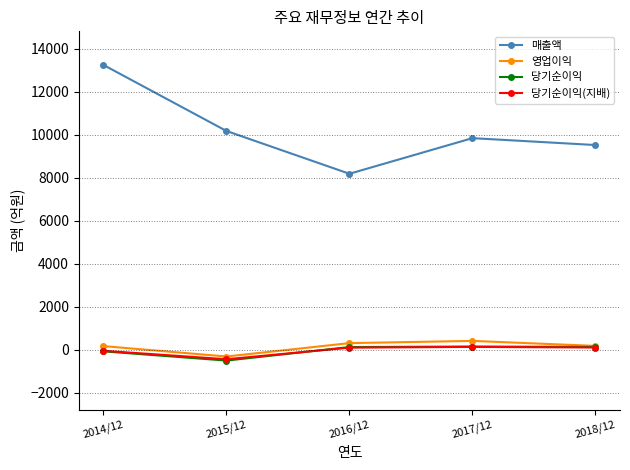

How many interior local peaks does the 영업이익 series have?

1